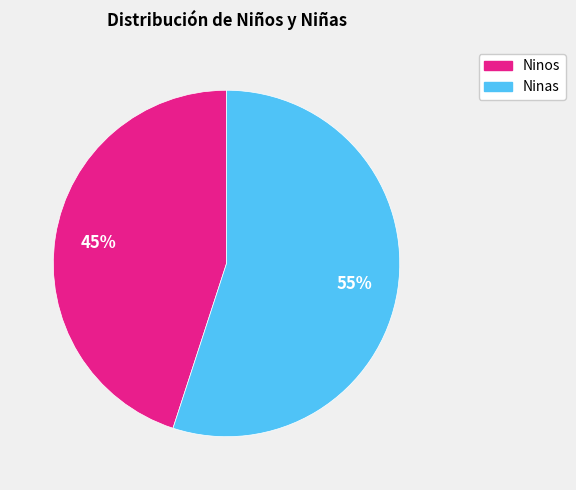

Which has a higher value, Ninas or Ninos?

Ninas